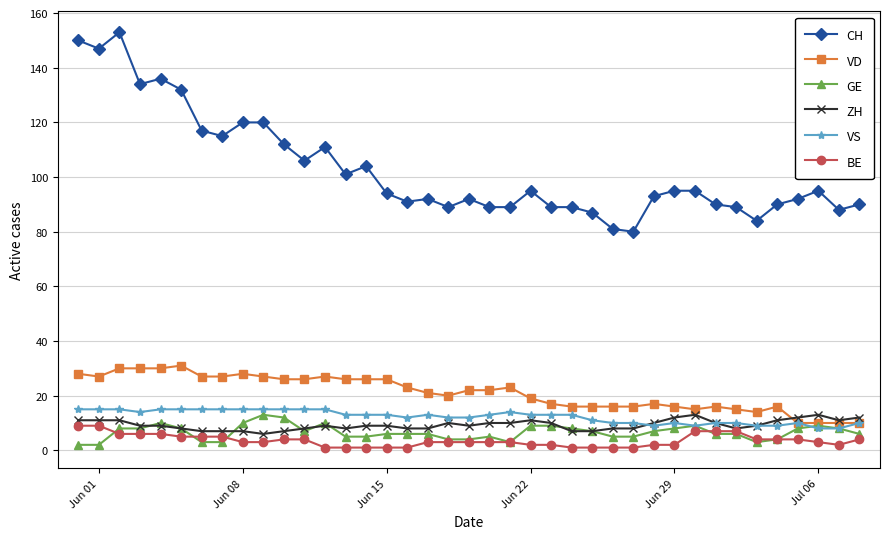

How many data points does each series have?

39